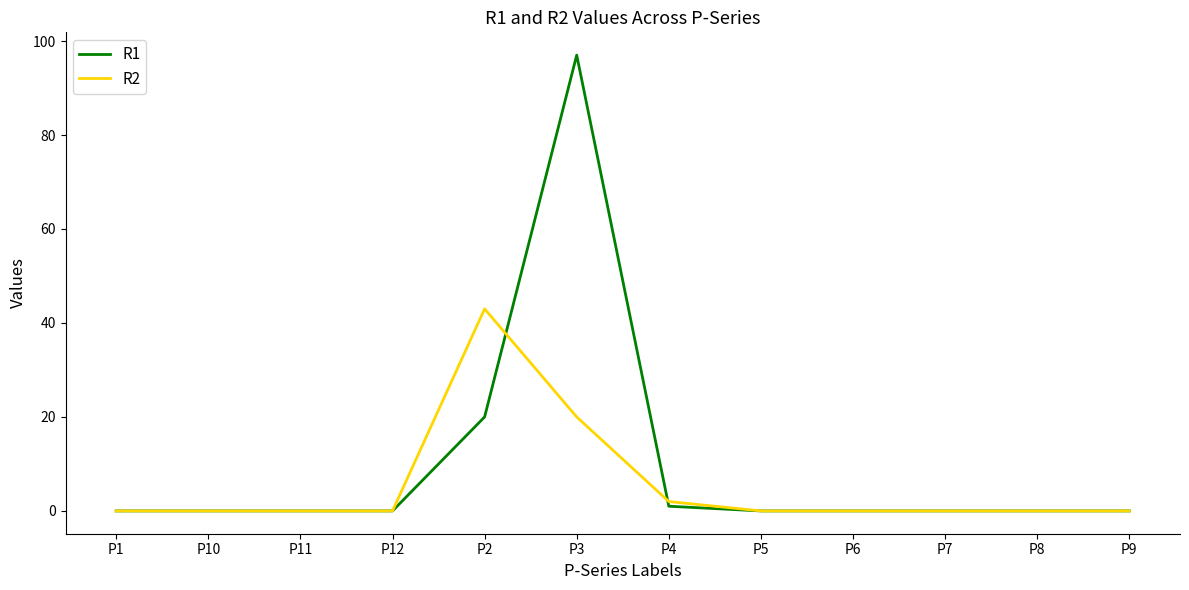

What is the difference between the maximum and minimum values in the R2 series?

43